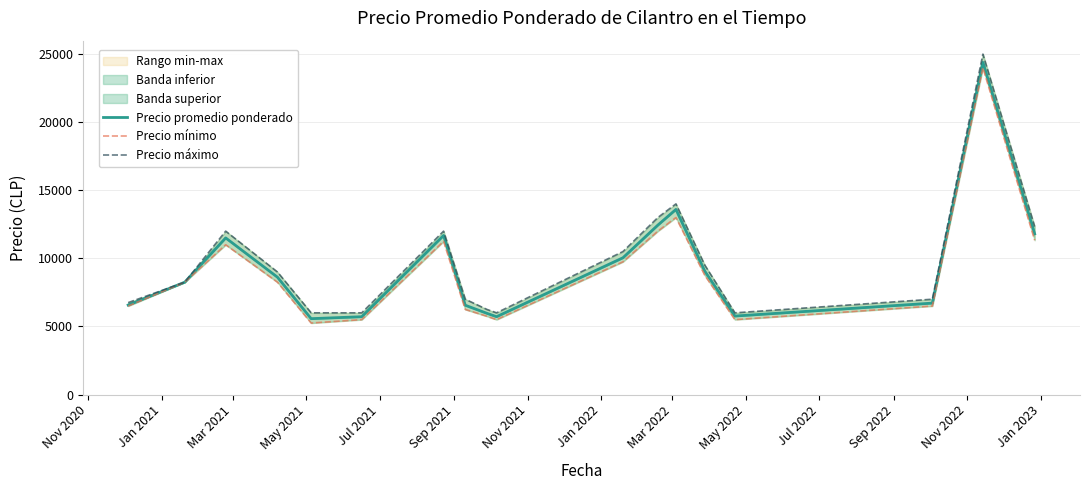

What is the difference between the highest and lowest values at Sep 2021?

500.0